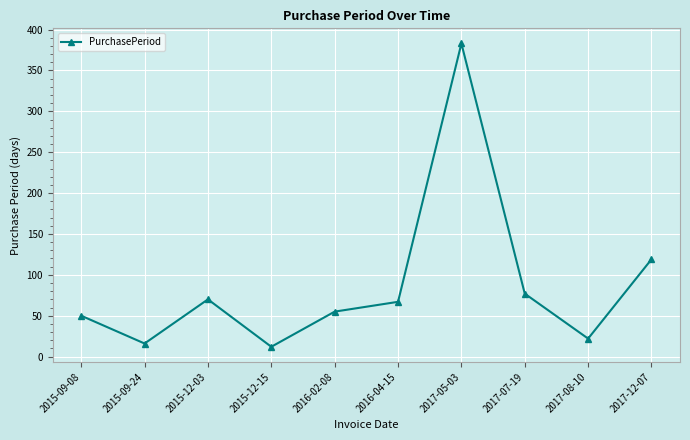

Which category has the highest value across all series?

2017-05-03